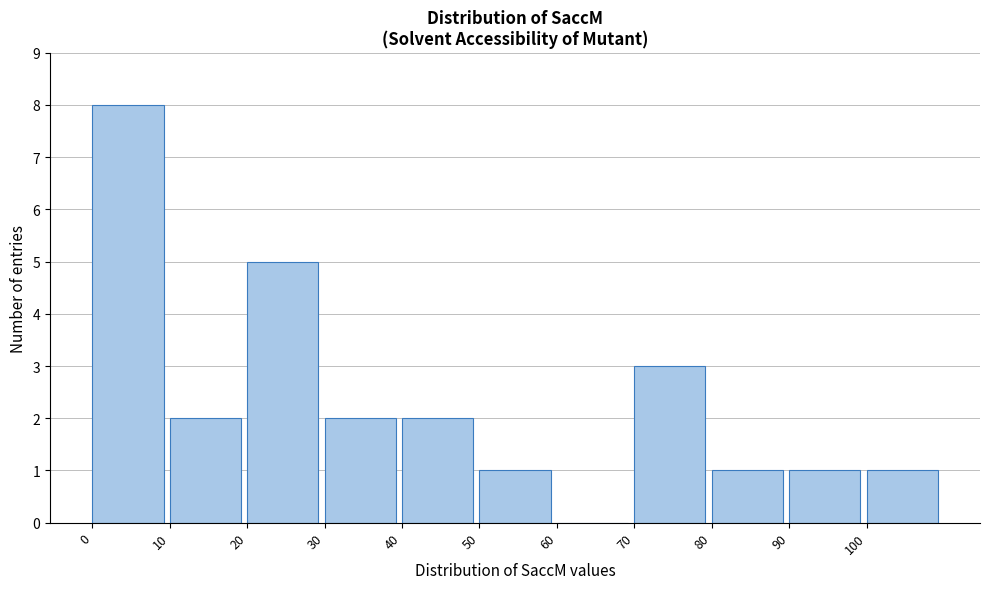

Which range on the x-axis has the tallest bar?

0 to 10